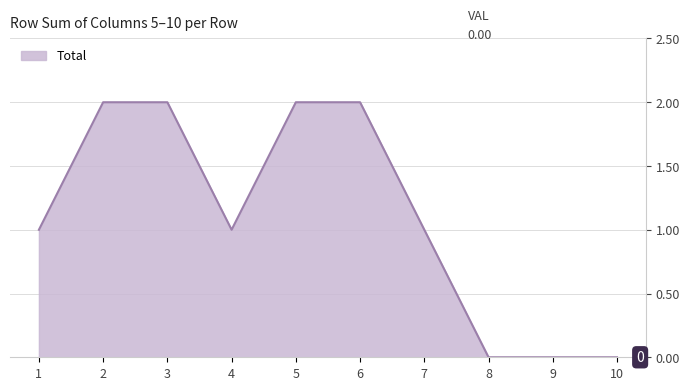

Is it true that the value at 9 is 0?

True